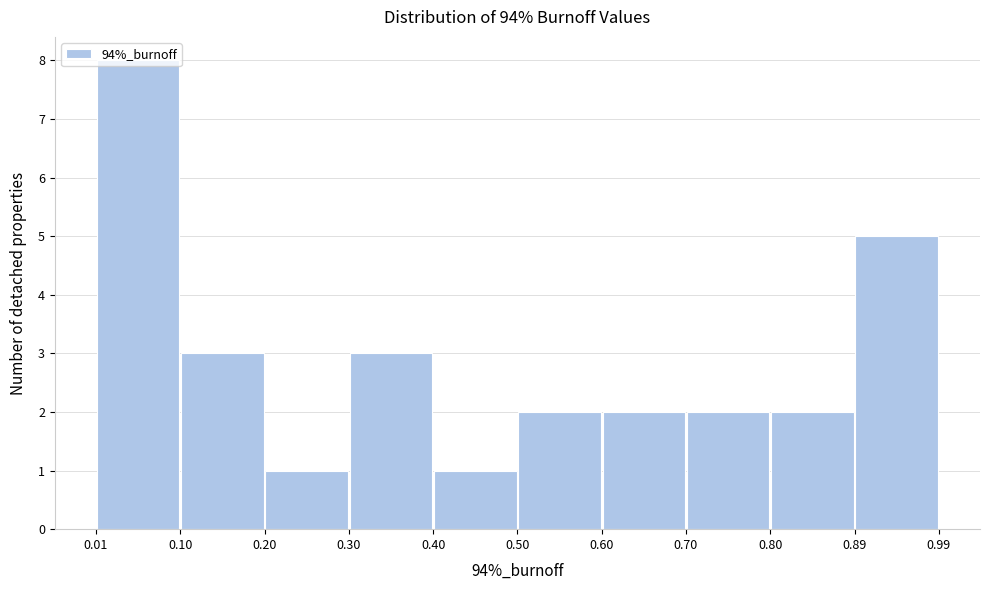

How tall is the bar that spans 0.01 to 0.10 on the x-axis? The values are not printed on the chart, so give them approximately, as read against the axis.

8